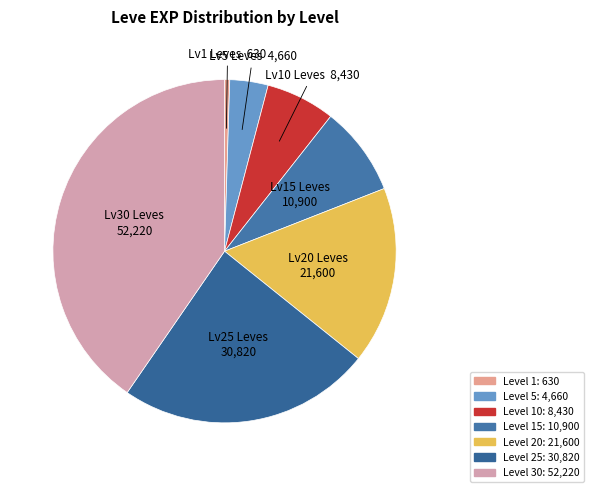

How many slices are in this pie chart?

7